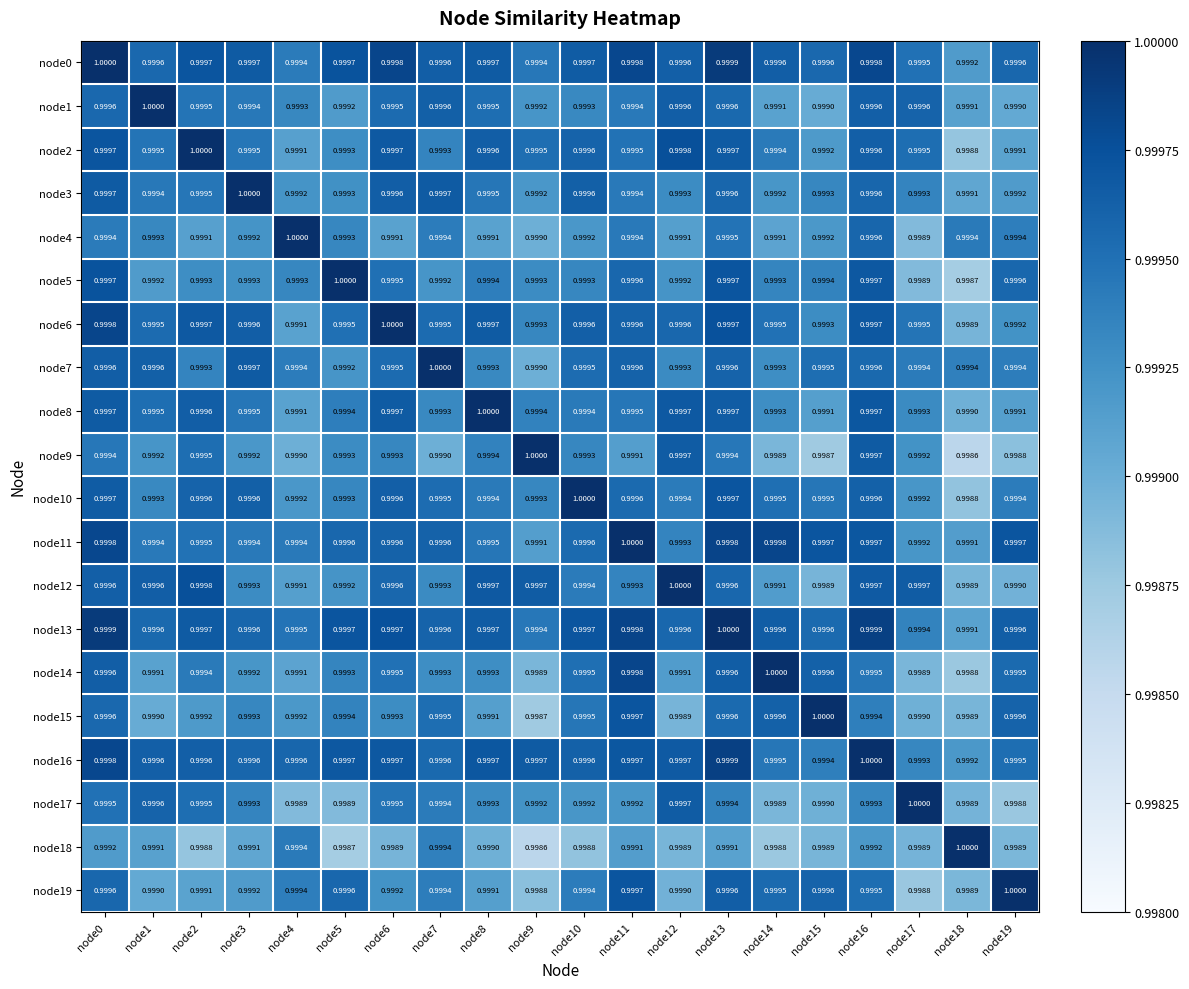

At how many categories does at least one series exceed 0?

20